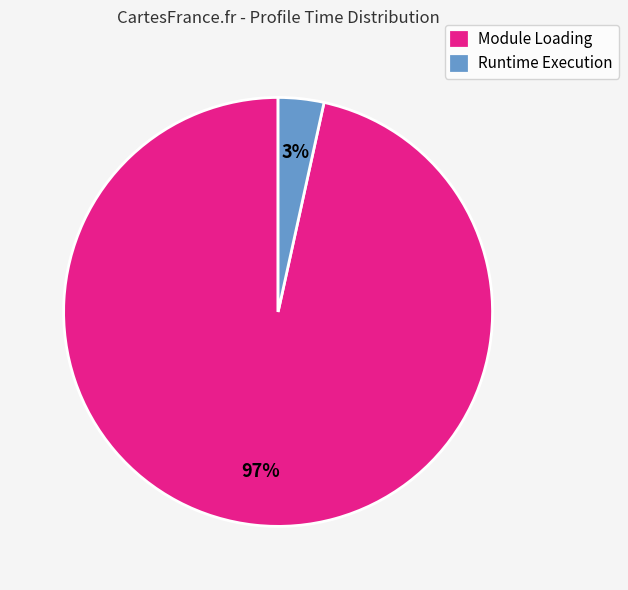

To the nearest percent, what is the average slice percentage?

50%